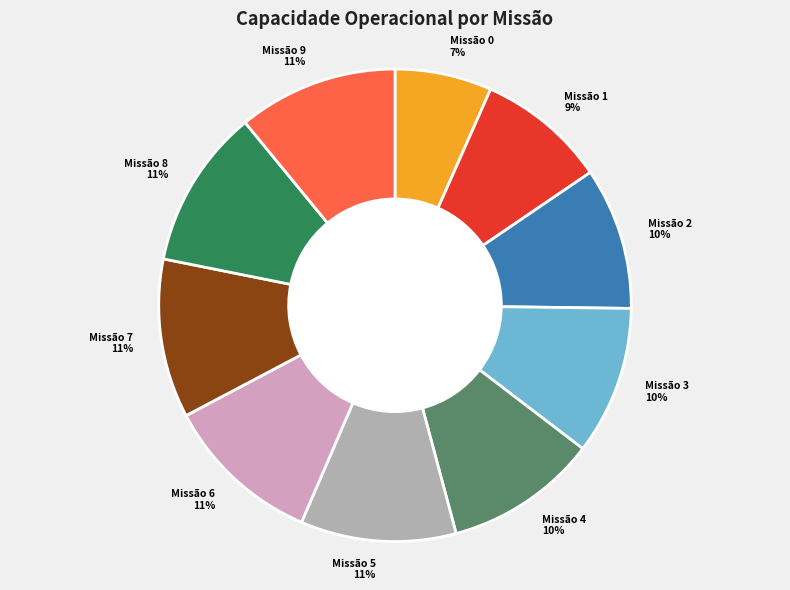

To the nearest percent, what is the difference between the largest and smallest slice percentages?

4%